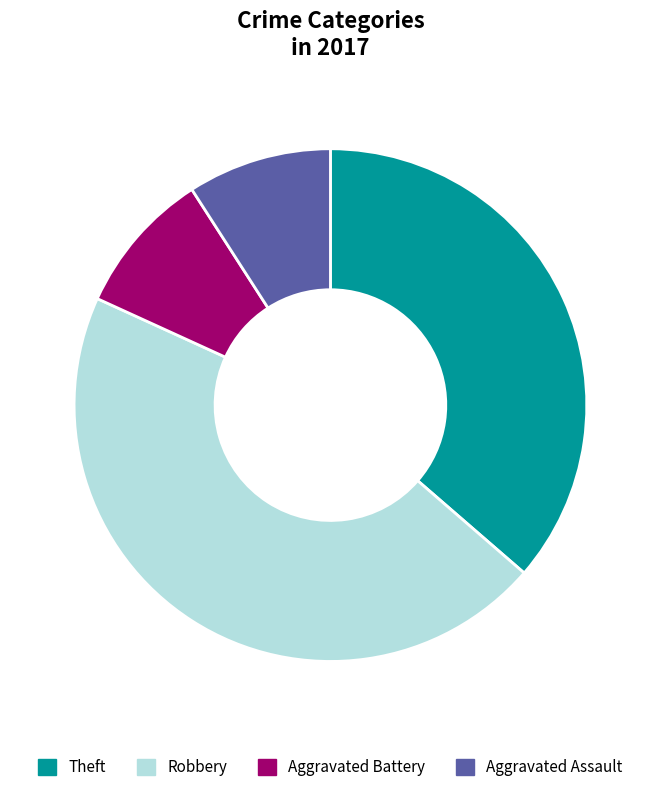

True or false: Robbery accounts for 45% of the total.

True